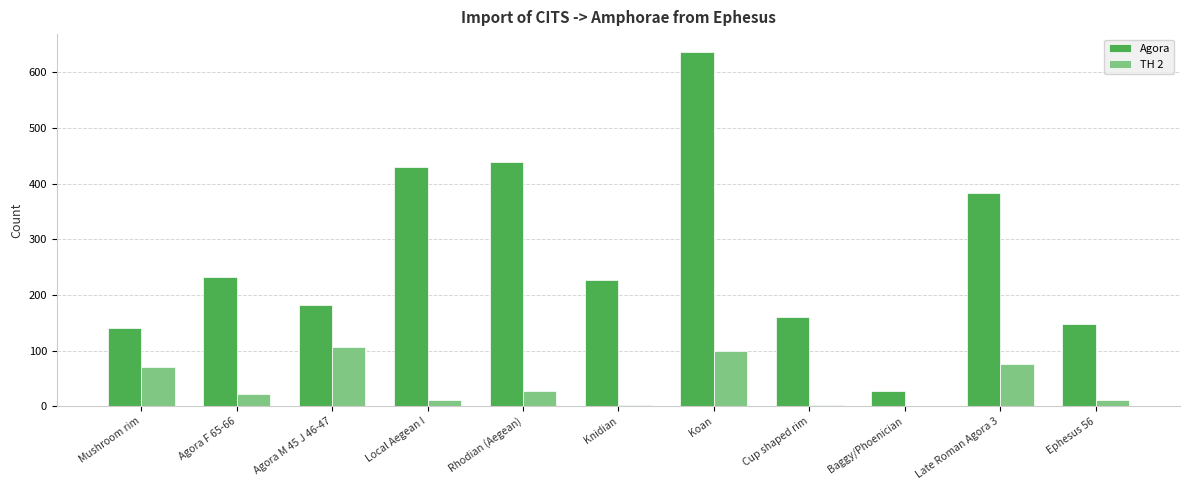

Between Agora M 45 J 46-47 and Local Aegean I, which series saw the biggest shift?

Agora